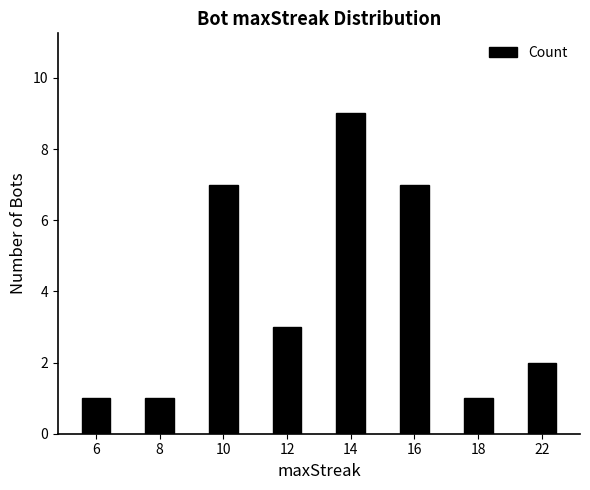

Reading right to left, what are all the values shown in this chart?

2	1	7	9	3	7	1	1